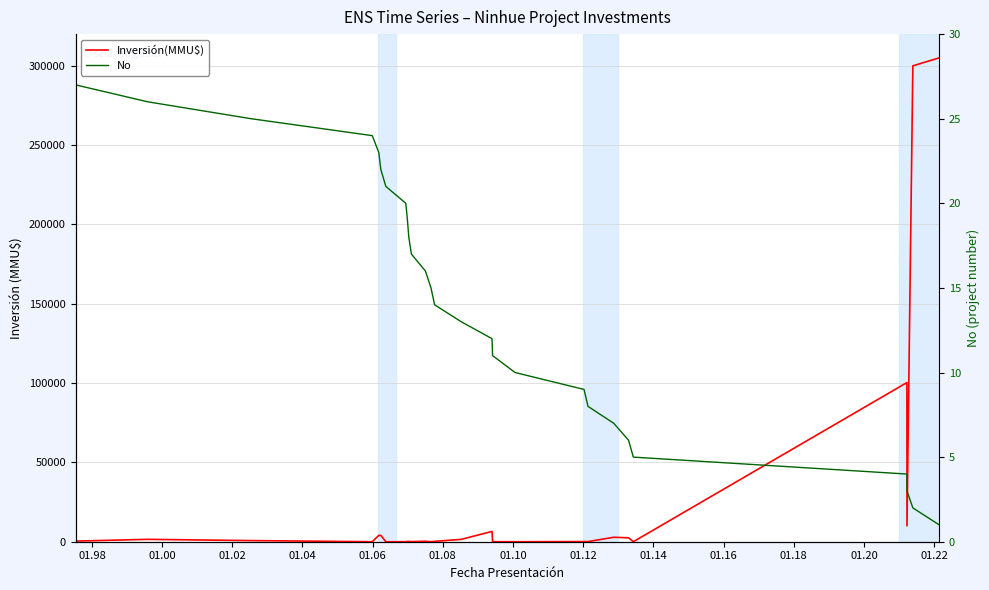

How many lines are shown in the chart?

2